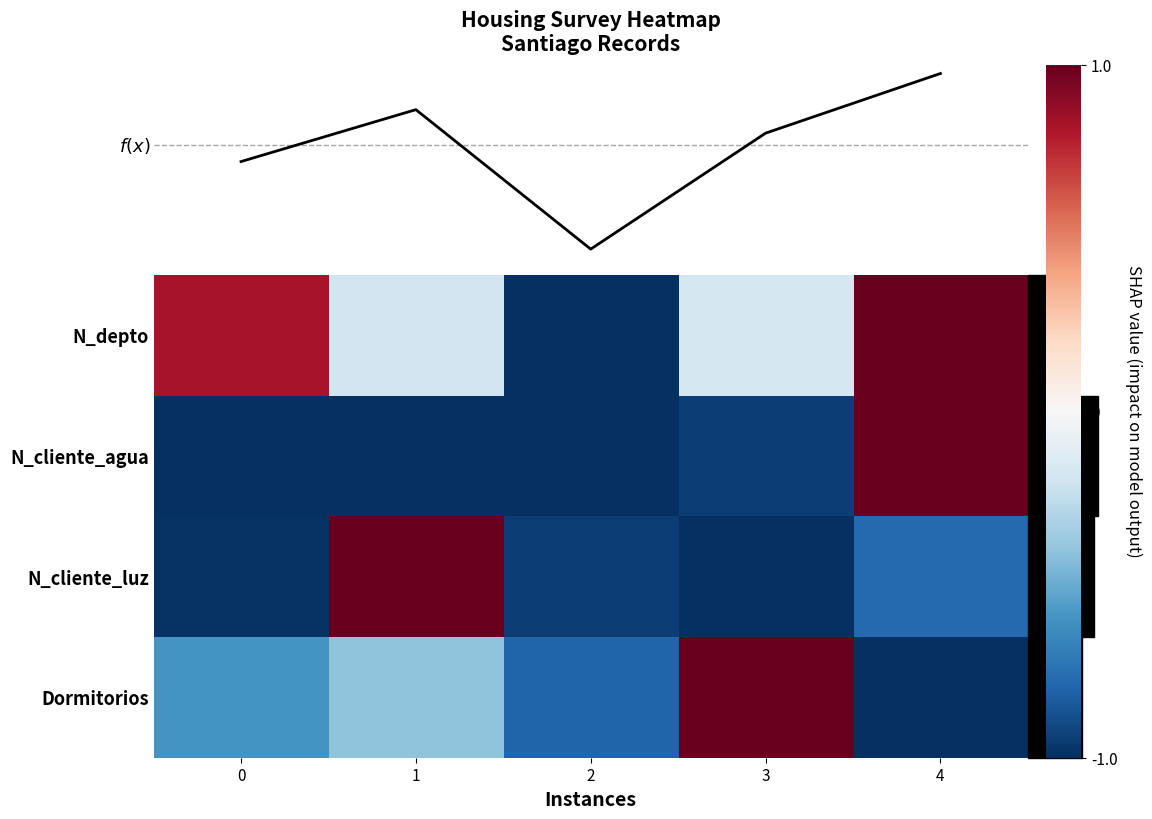

Is the value of N_cliente_agua at 3 greater than the value of N_depto at 1?

No